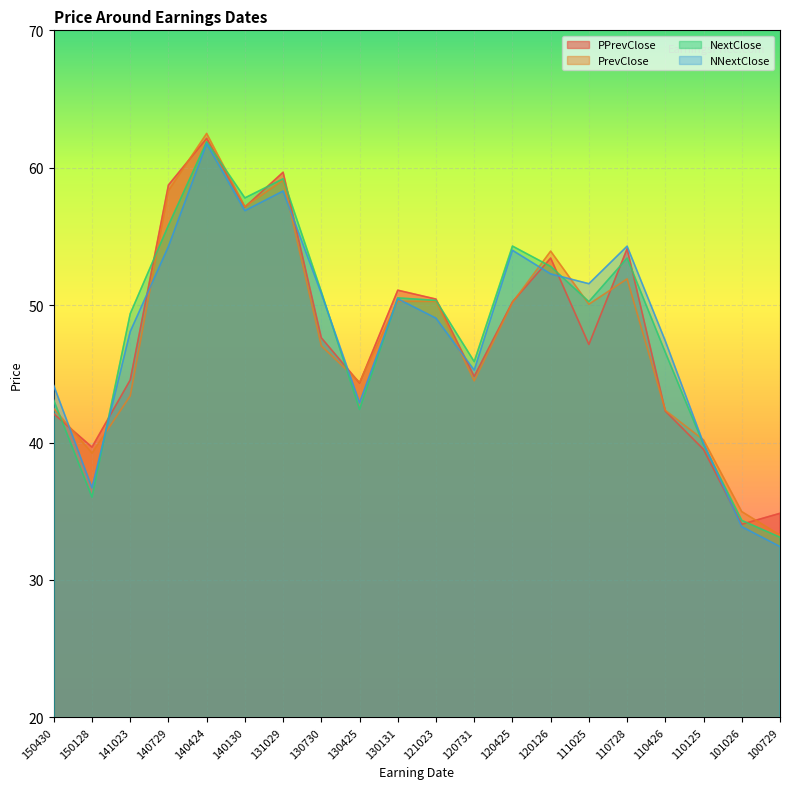

Is the value of PPrevClose at 140130 greater than the value of NNextClose at 120425?

Yes